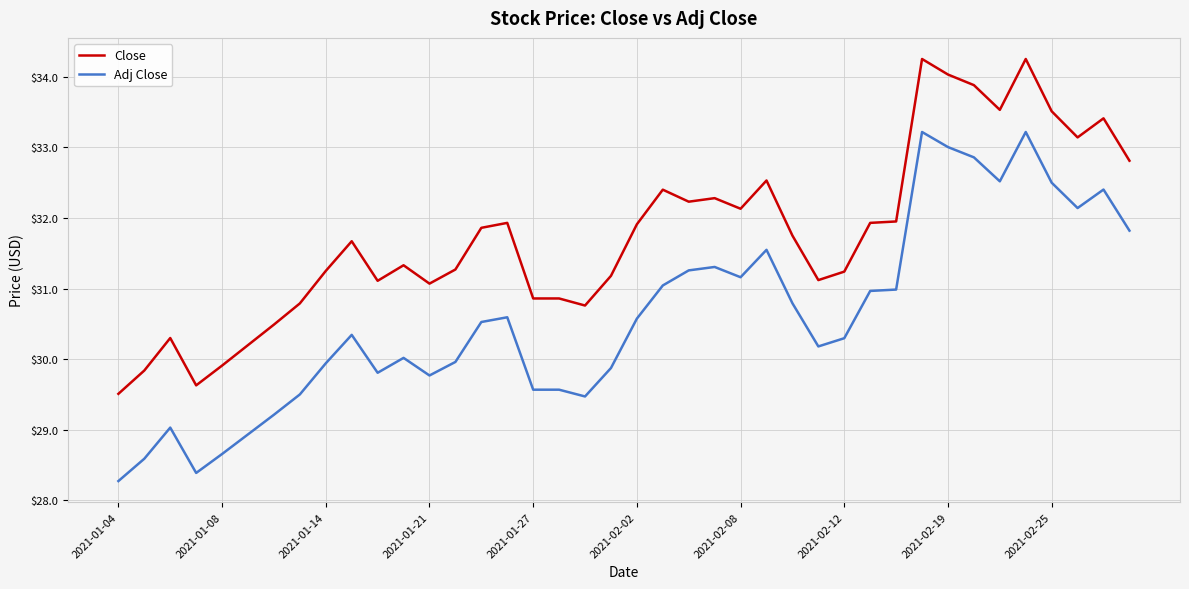

What is the minimum value for Close?

29.5